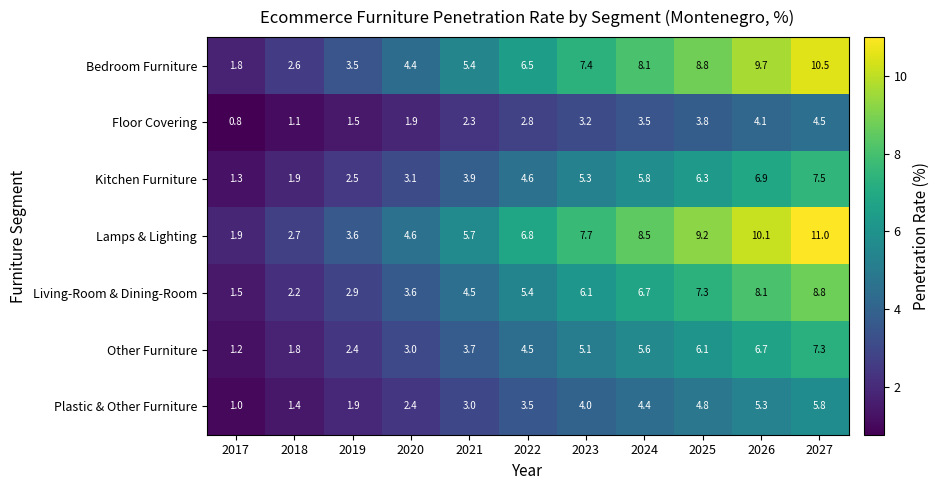

Rank the categories by Bedroom Furniture value from highest to lowest.

2027, 2026, 2025, 2024, 2023, 2022, 2021, 2020, 2019, 2018, 2017